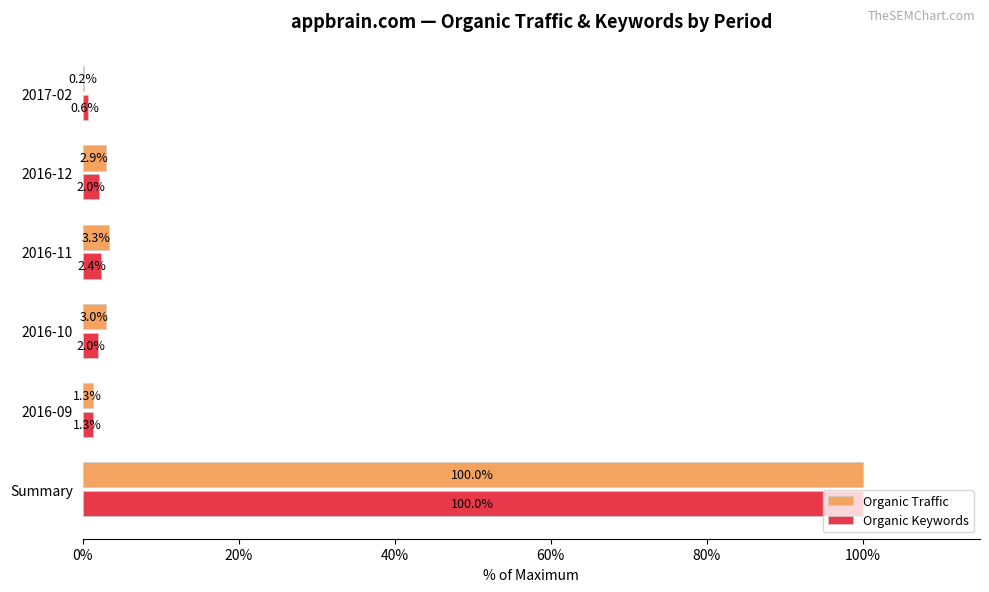

The value of Organic Traffic at Summary is 100.0. True or false?

True